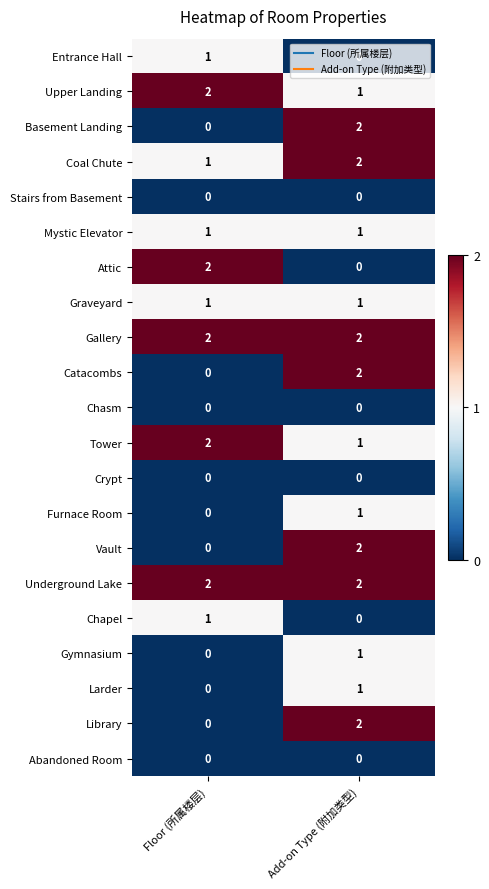

Where is Larder nearest to the value 0?

Floor (所属楼层)